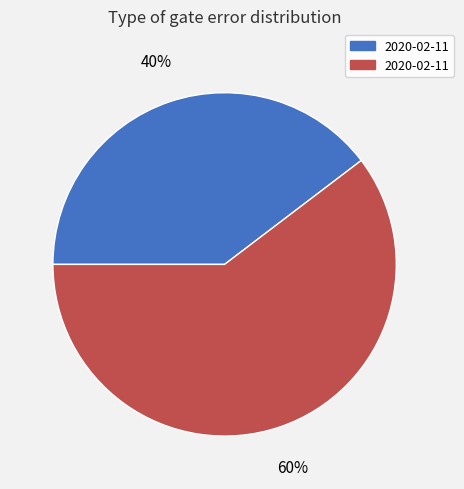

To the nearest percent, what is the average slice percentage?

50%